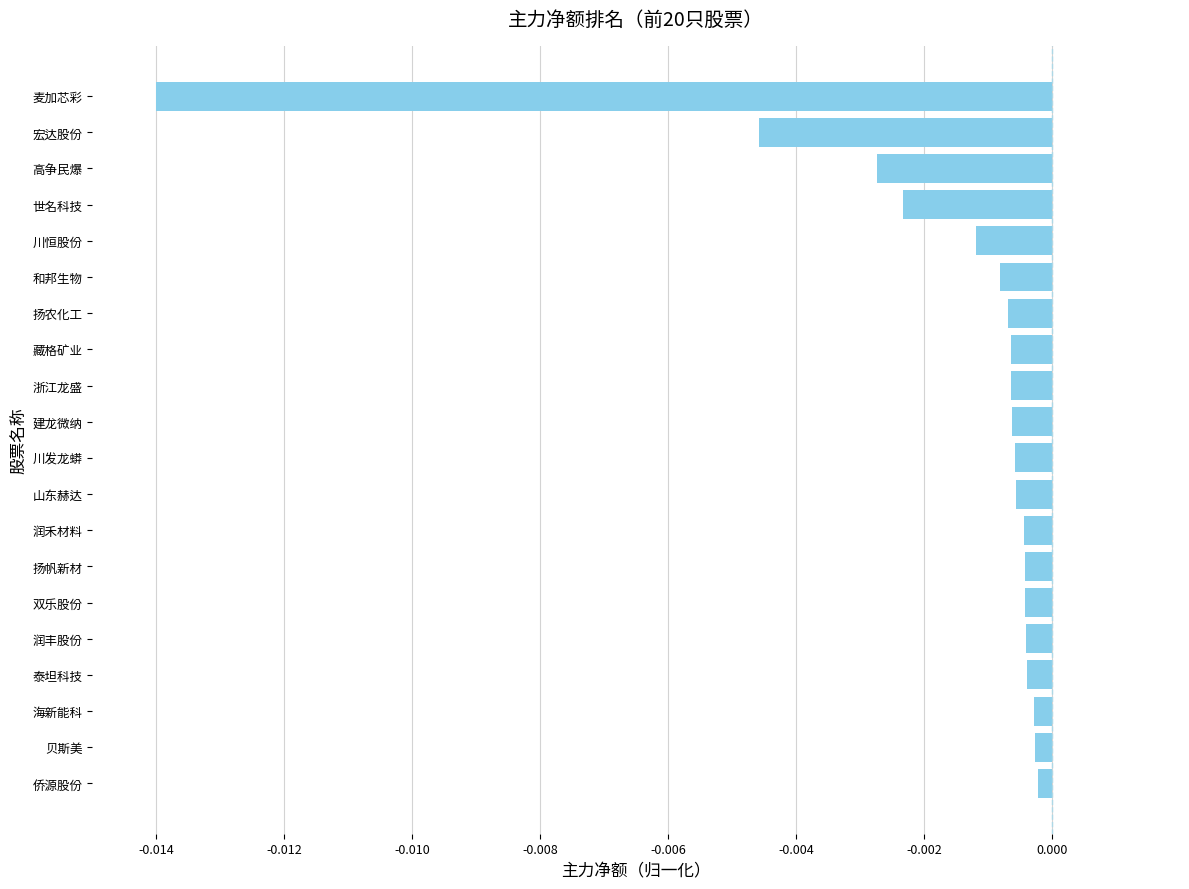

How many data points does each series have?

20